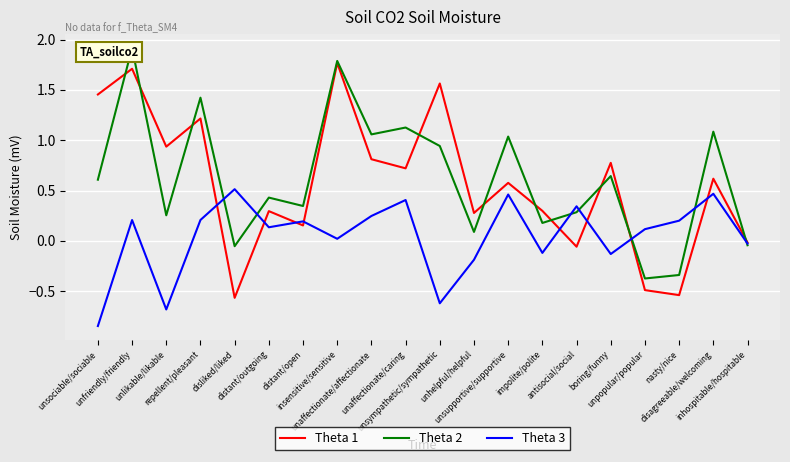

Where is the first local maximum for Theta 2?

unfriendly/friendly